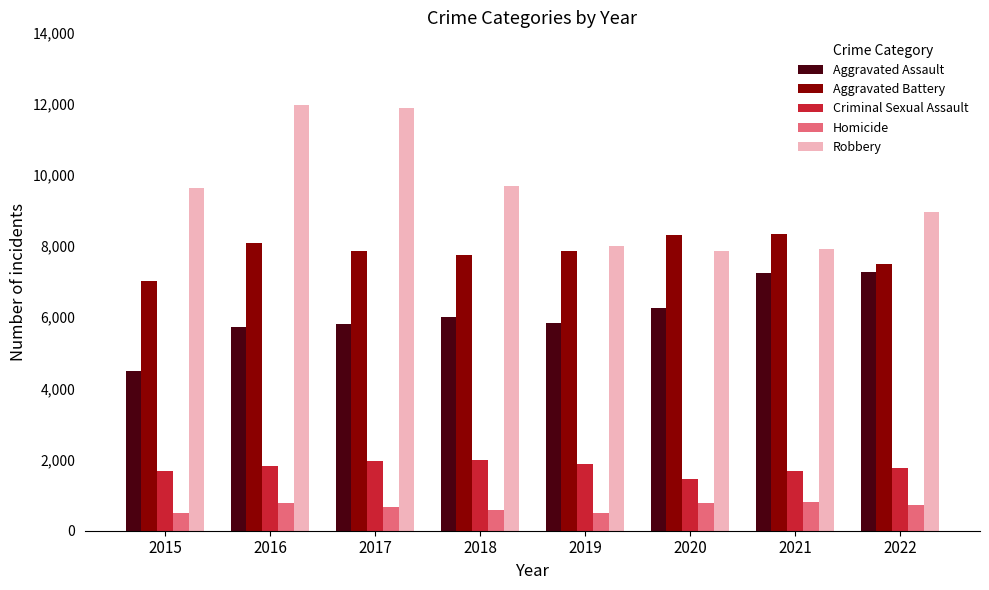

What is the difference between the maximum and minimum values in the Robbery series?

4105